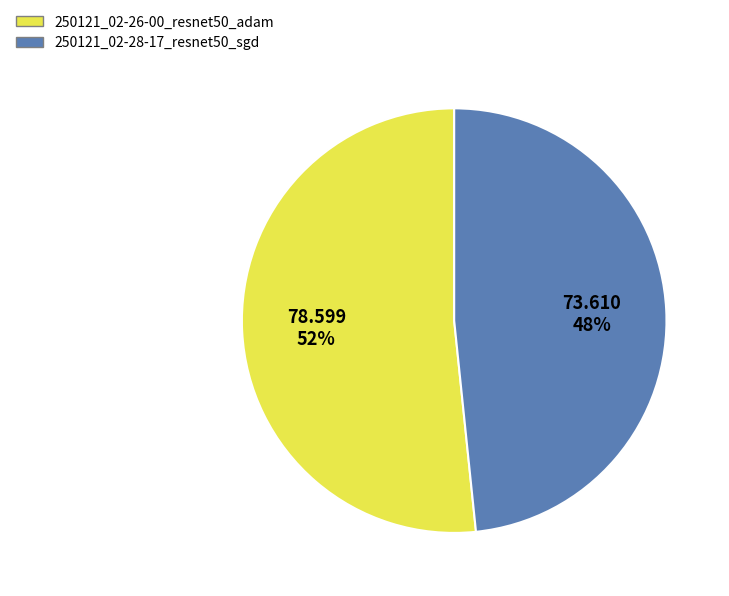

Is there any slice that represents more than half of the pie?

Yes